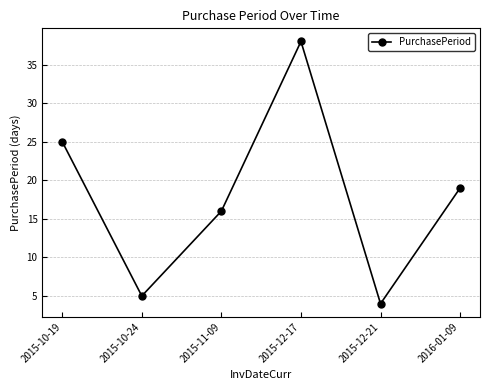

What position from the right is 2015-12-21?

2